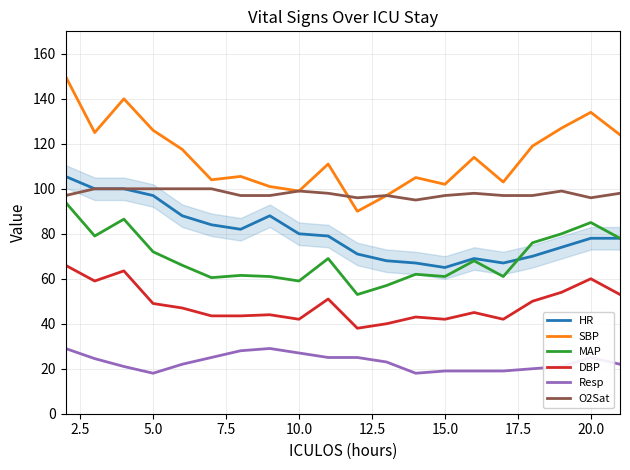

Which series has the widest spread of values?

SBP